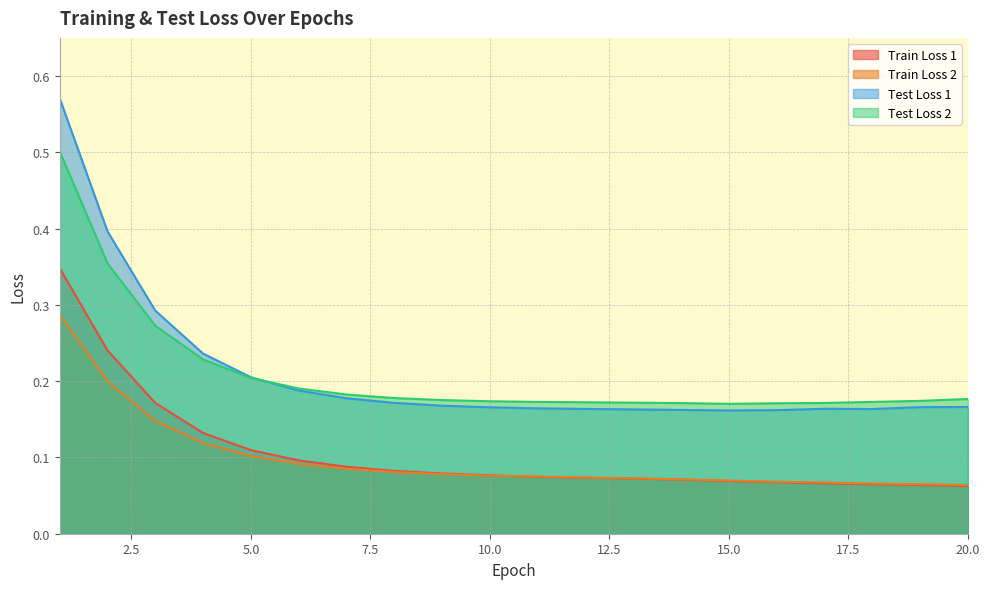

What is the difference between the maximum and minimum values in the Test Loss 2 series?

0.3